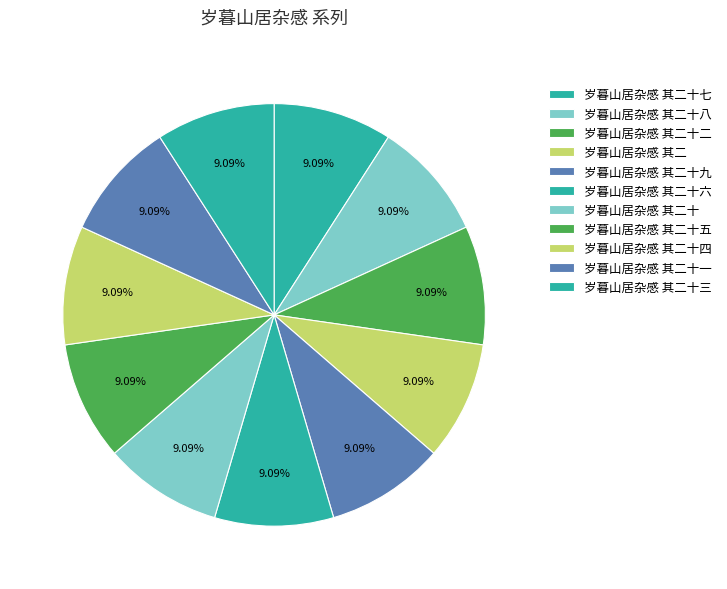

How many slices are in this pie chart?

11